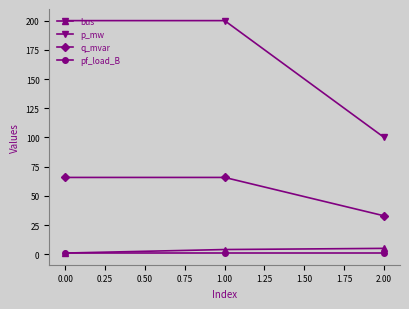

Between 1.00 and 2.00, which series saw the biggest shift?

p_mw